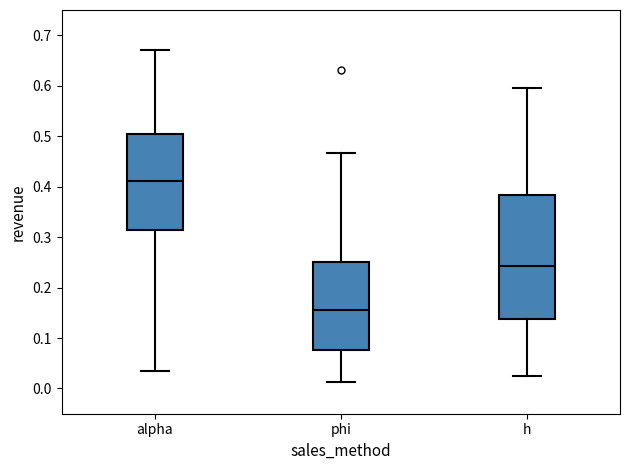

Reading left to right, read every box against the y-axis: the position of its median line, the range the box covers, and the ends of its whiskers. The values are not printed on the chart, so give them approximately, as read against the axis.

alpha: median 0.41, box 0.31 to 0.50, whiskers 0.03 to 0.67
phi: median 0.16, box 0.08 to 0.25, whiskers 0.01 to 0.47
h: median 0.24, box 0.14 to 0.38, whiskers 0.02 to 0.60